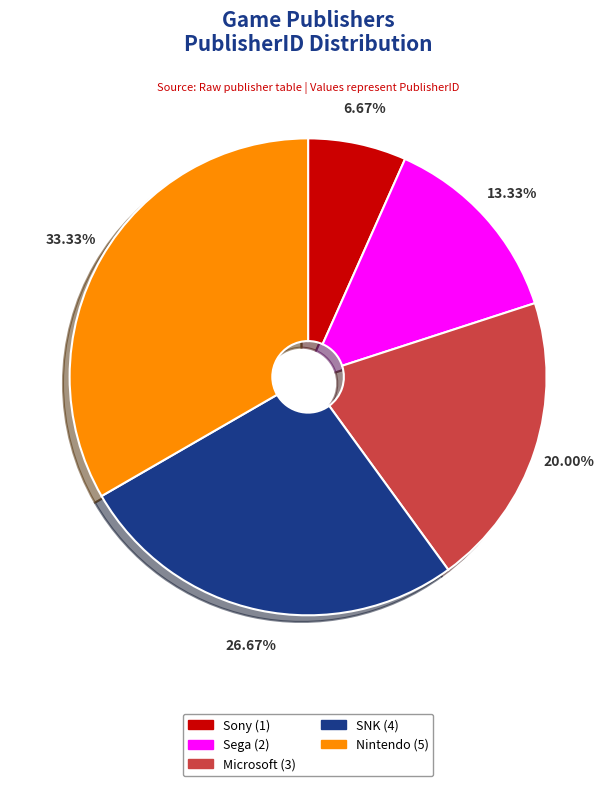

Which category has the smallest portion of the pie?

Sony